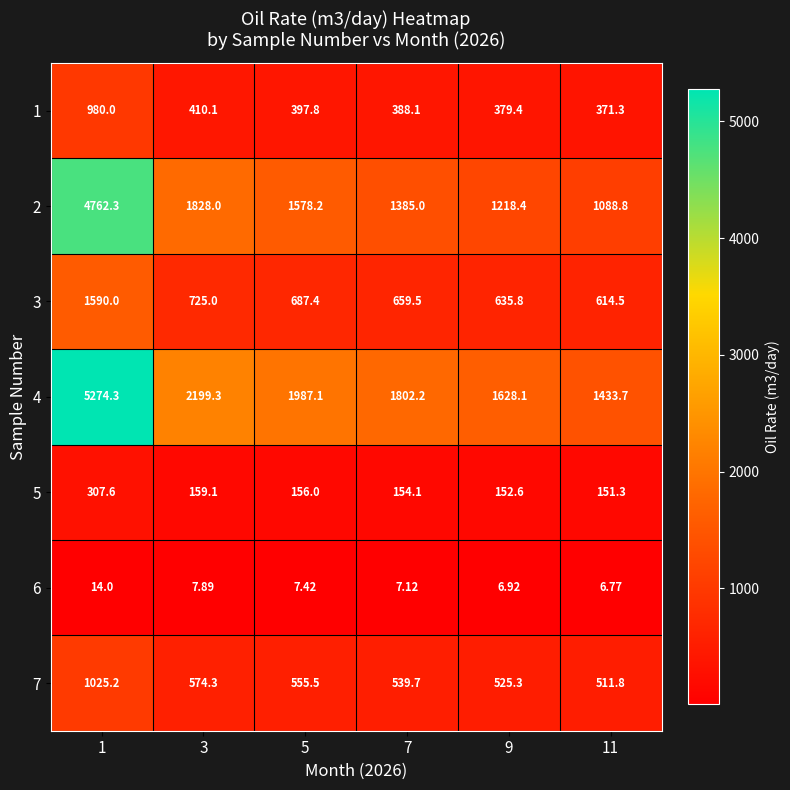

Is the value of 7 at 9 greater than the value of 4 at 1?

No